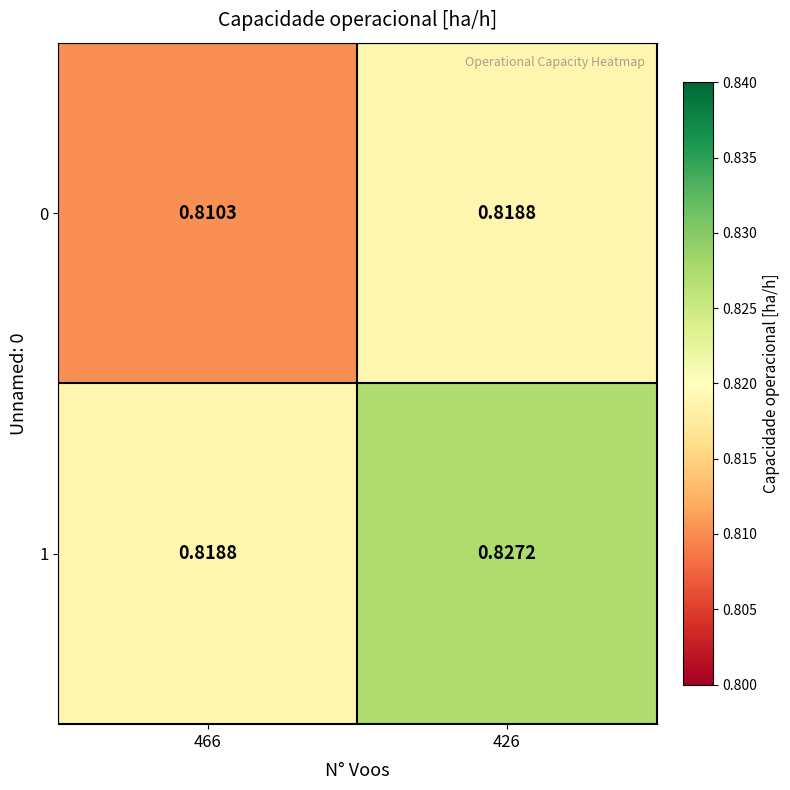

Is the value of 1 at 466 greater than the value of 0 at 466?

Yes